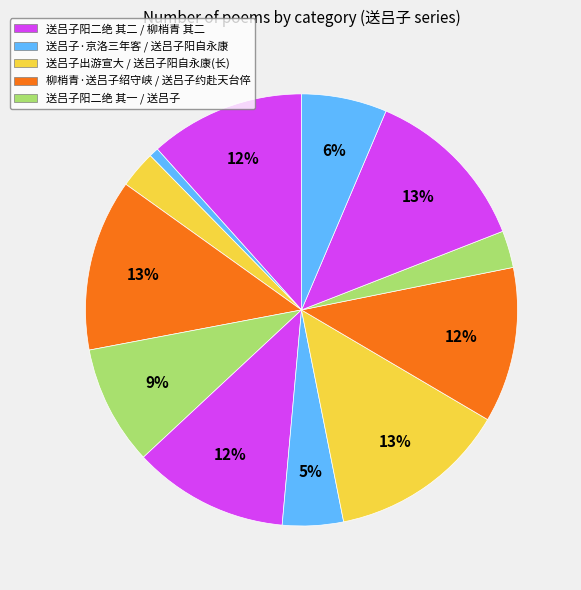

Does any single category account for the majority?

No